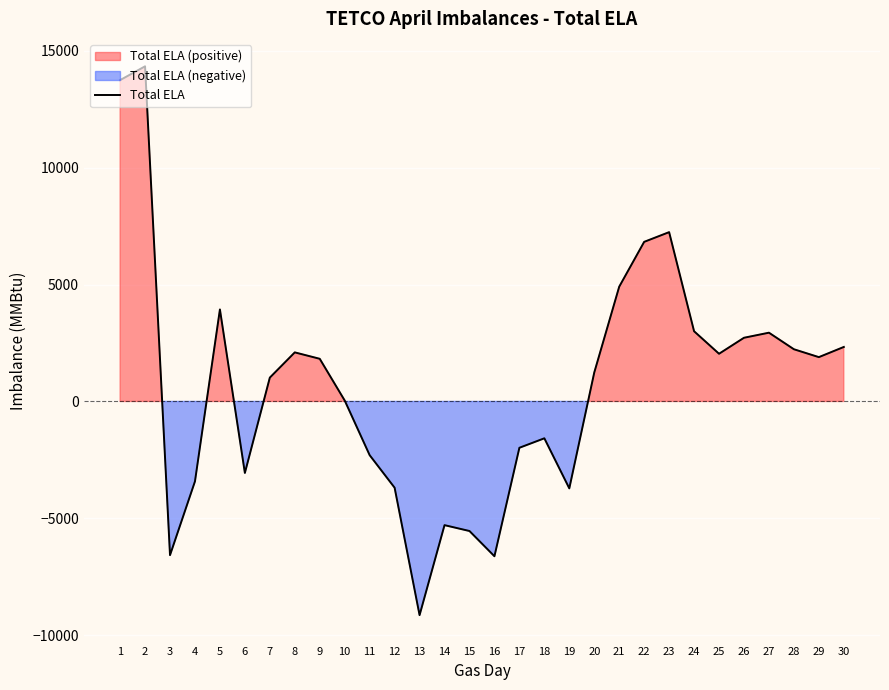

What is the sum of all values?

21462